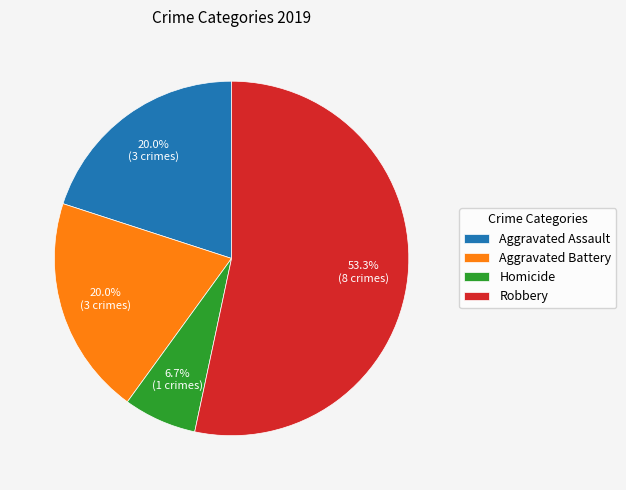

Between Robbery and Homicide, which is larger?

Robbery